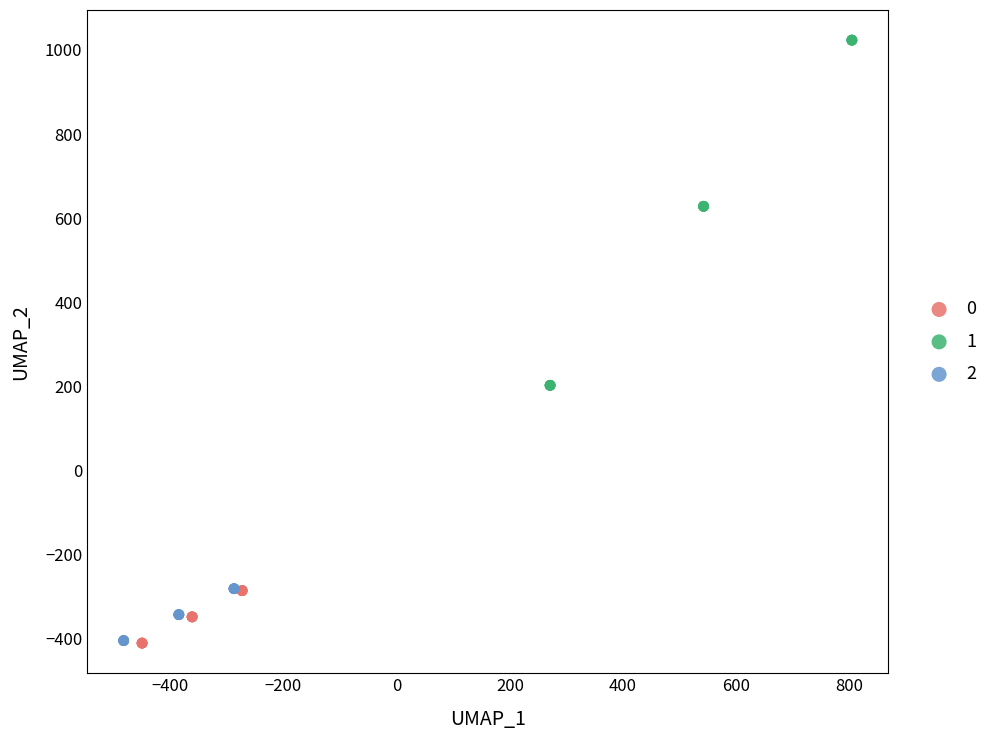

What are all the series names shown in the legend?

0, 1, 2